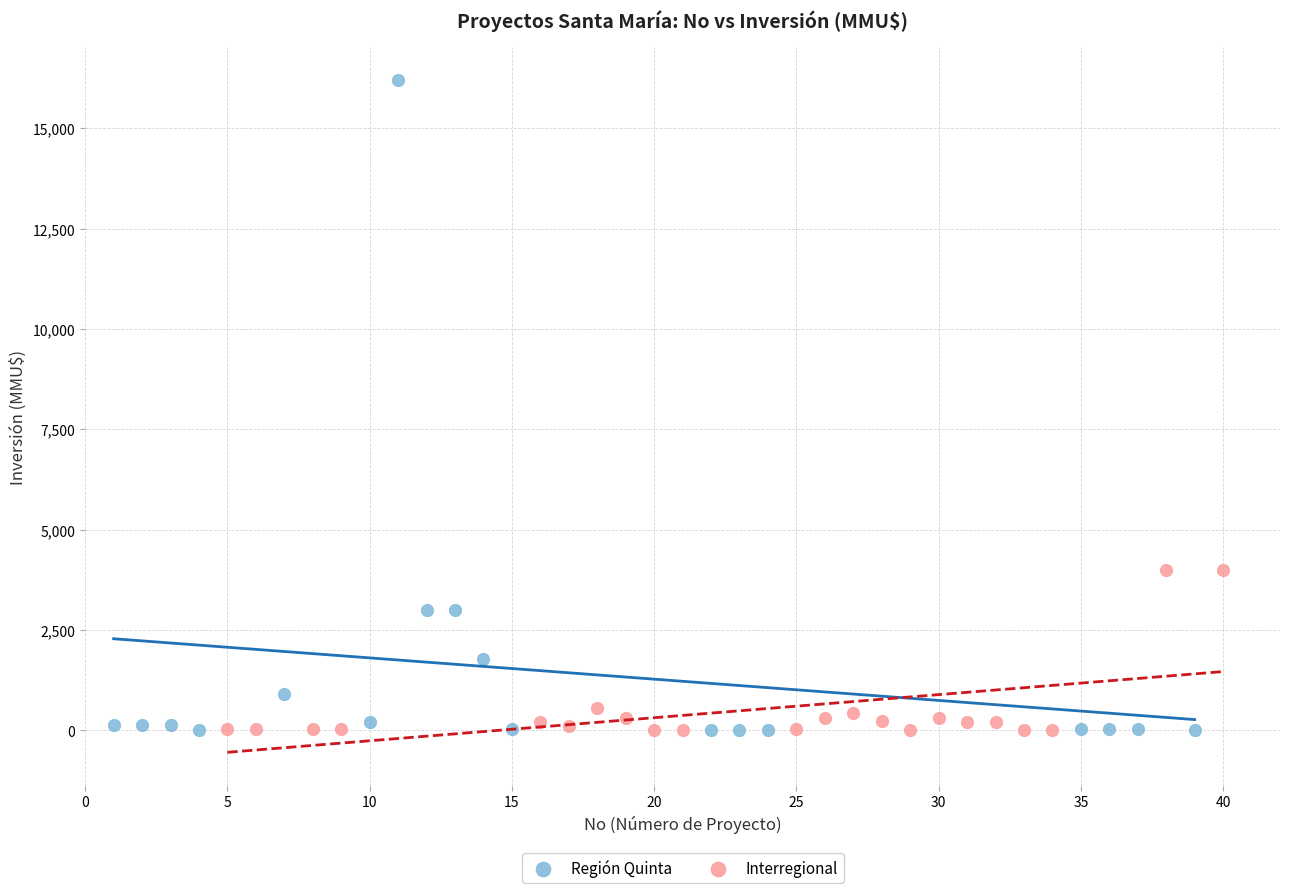

What are all the series names shown in the legend?

Región Quinta, Interregional